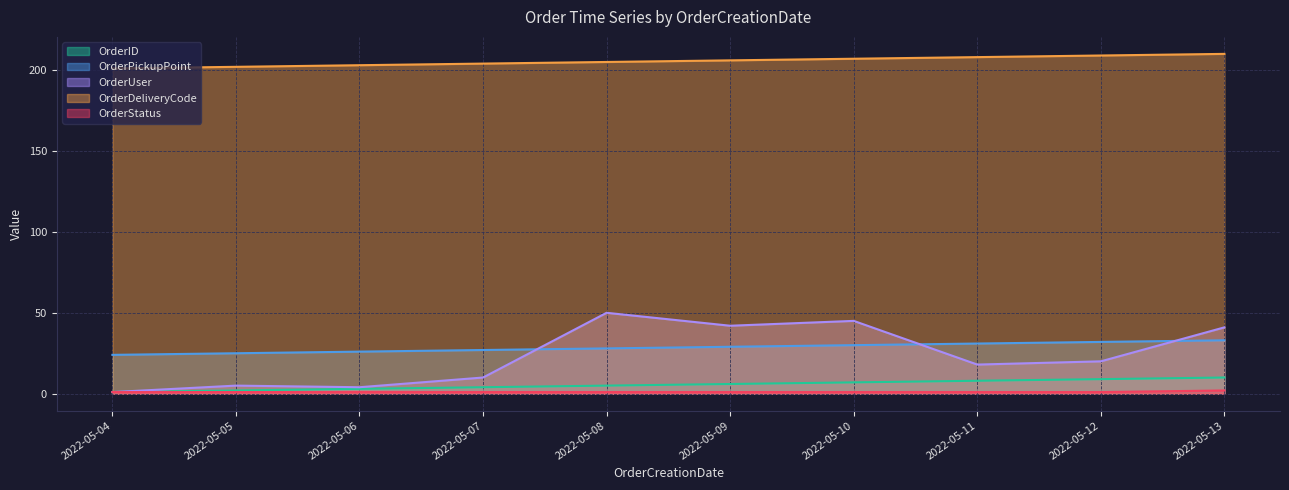

Rank the categories by OrderUser value from lowest to highest.

2022-05-04, 2022-05-06, 2022-05-05, 2022-05-07, 2022-05-11, 2022-05-12, 2022-05-13, 2022-05-09, 2022-05-10, 2022-05-08